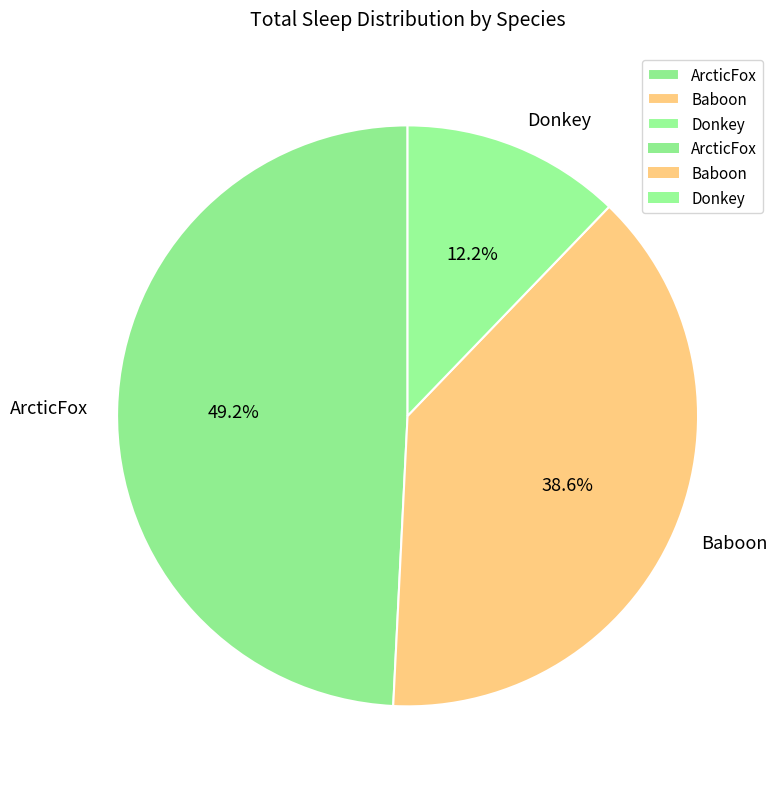

Between ArcticFox and Baboon, which is larger?

ArcticFox